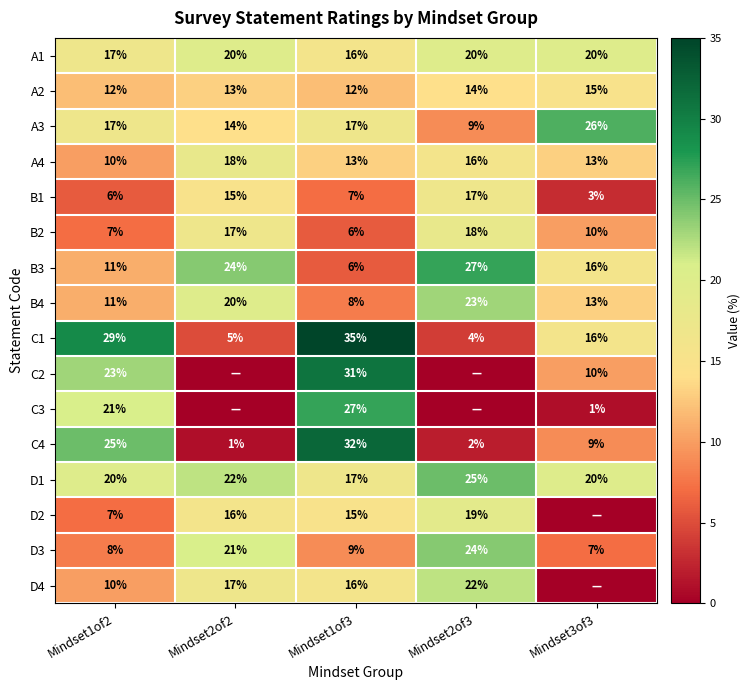

How many data points in A1 are less than 20?

2